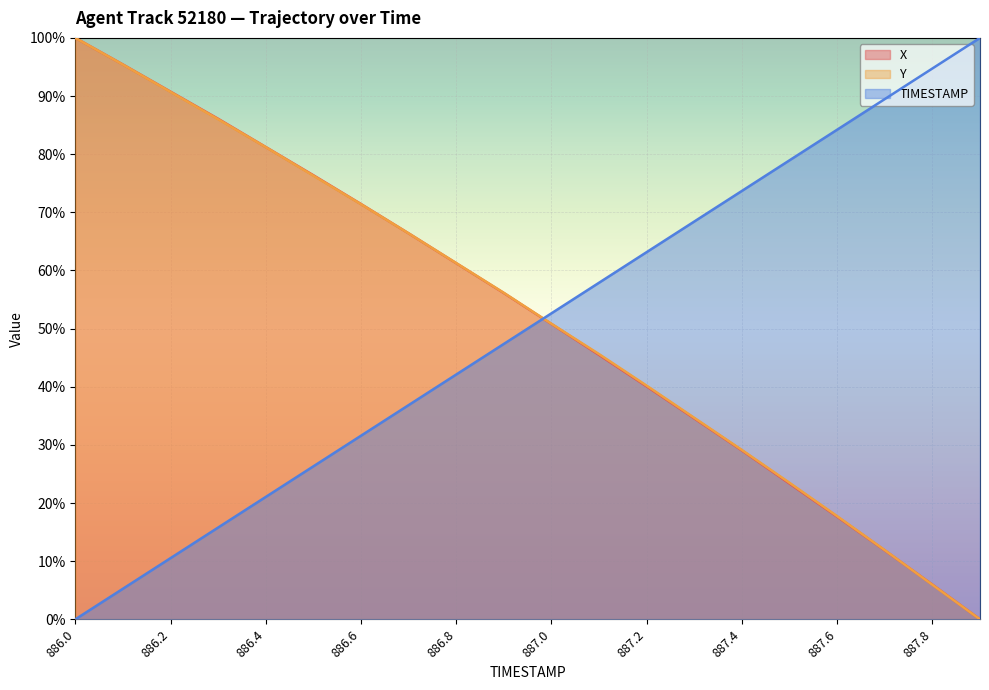

What is the greatest value displayed?

1.0